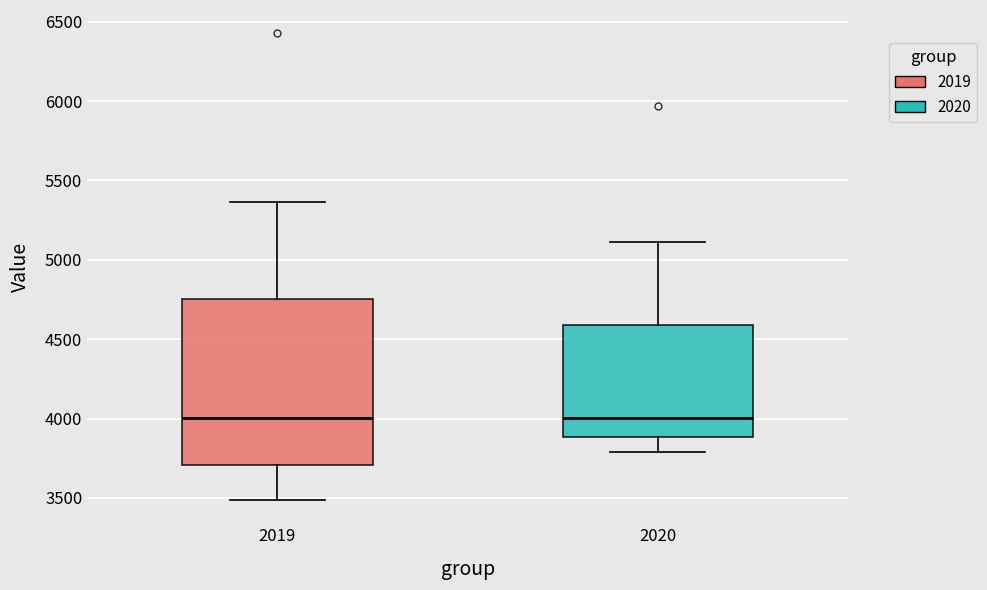

Where is the upper edge of the box at x = 2020 on the y-axis? The values are not printed on the chart, so give them approximately, as read against the axis.

4600